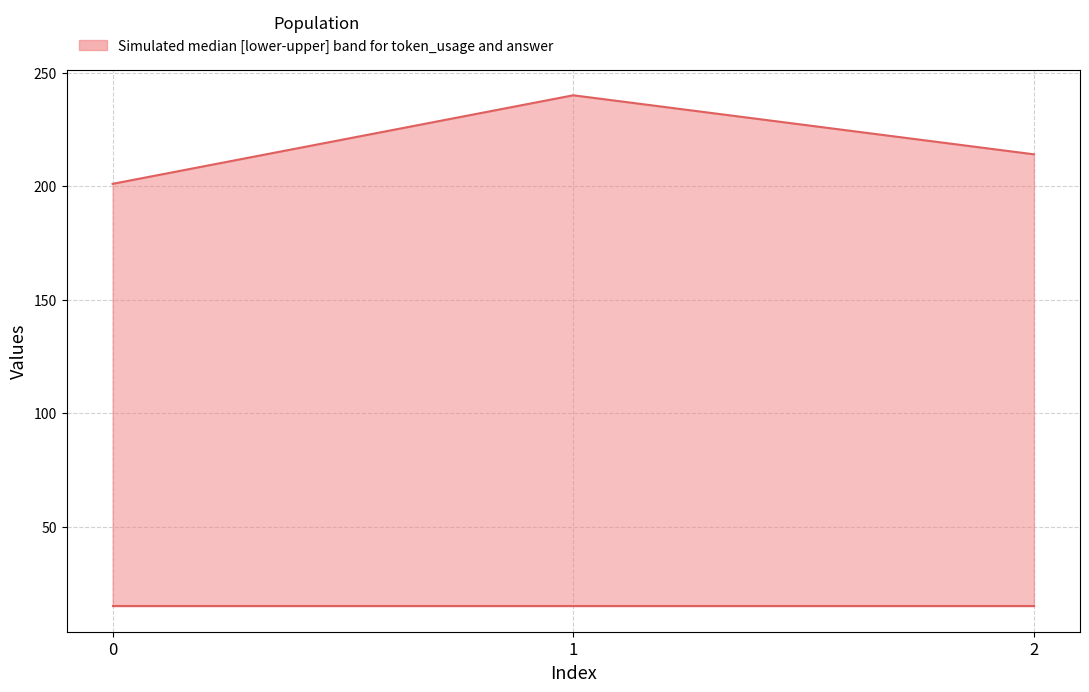

Which series has the largest range (max minus min)?

token_usage